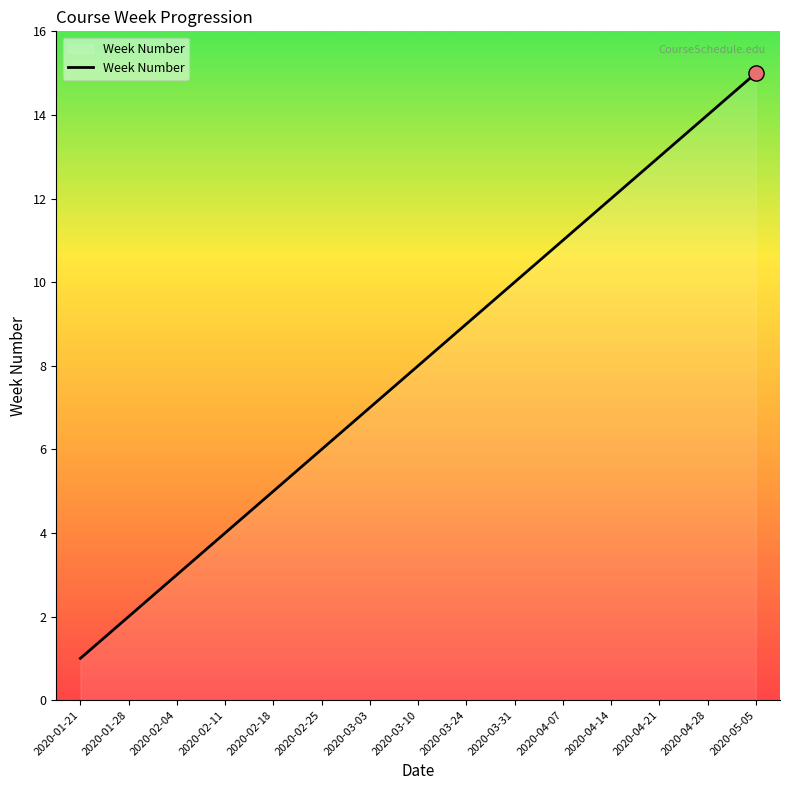

What is the change in value from 2020-02-18 to 2020-02-25?

+1